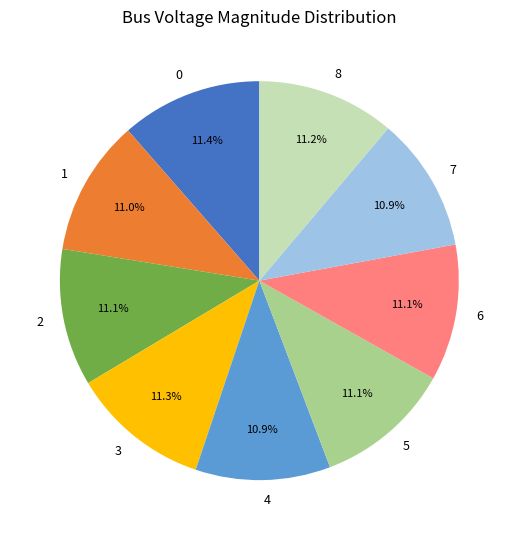

Is there any slice that represents more than half of the pie?

No